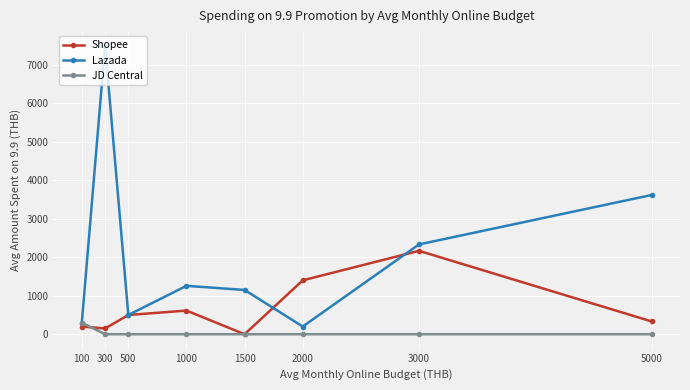

Reading left to right, transcribe all the data shown in this chart.

Shopee: 100=200.0	300=150.0	500=500.0	1000=614.3	1500=0.0	2000=1400.0	3000=2166.7	5000=333.3
Lazada: 100=300.0	300=7500.0	500=500.0	1000=1257.1	1500=1150.0	2000=200.0	3000=2333.3	5000=3616.7
JD Central: 100=299.0	300=0.0	500=0.0	1000=0.0	1500=0.0	2000=0.0	3000=0.0	5000=0.0